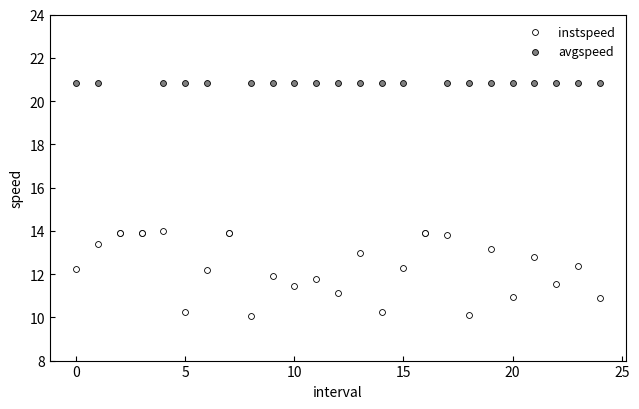

Which series contains the highest Y value?

avgspeed